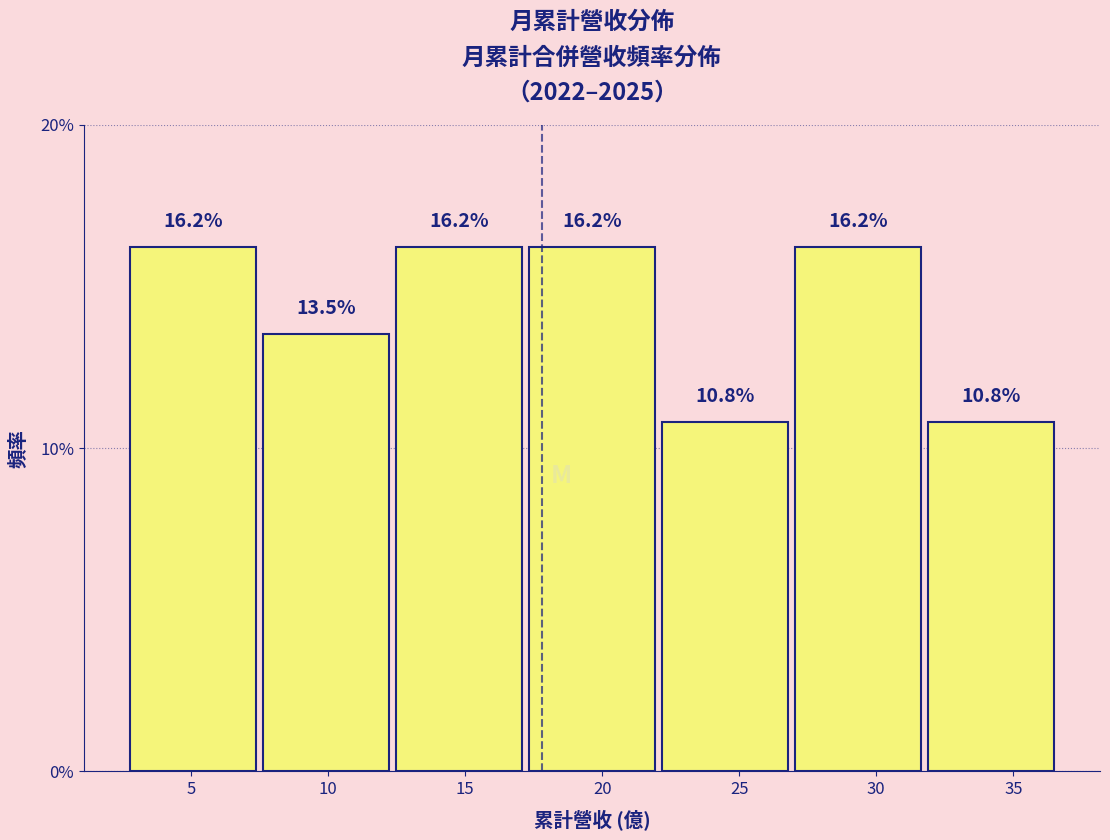

Reading left to right, transcribe this chart: for each bar, give the range it covers on the x-axis and its height. The bar edges are not printed on the chart, so give them approximately, as read against the axis.

2.65 to 7.50: 16.2
7.50 to 12.35: 13.5
12.35 to 17.20: 16.2
17.20 to 22.05: 16.2
22.05 to 26.90: 10.8
26.90 to 31.75: 16.2
31.75 to 36.60: 10.8